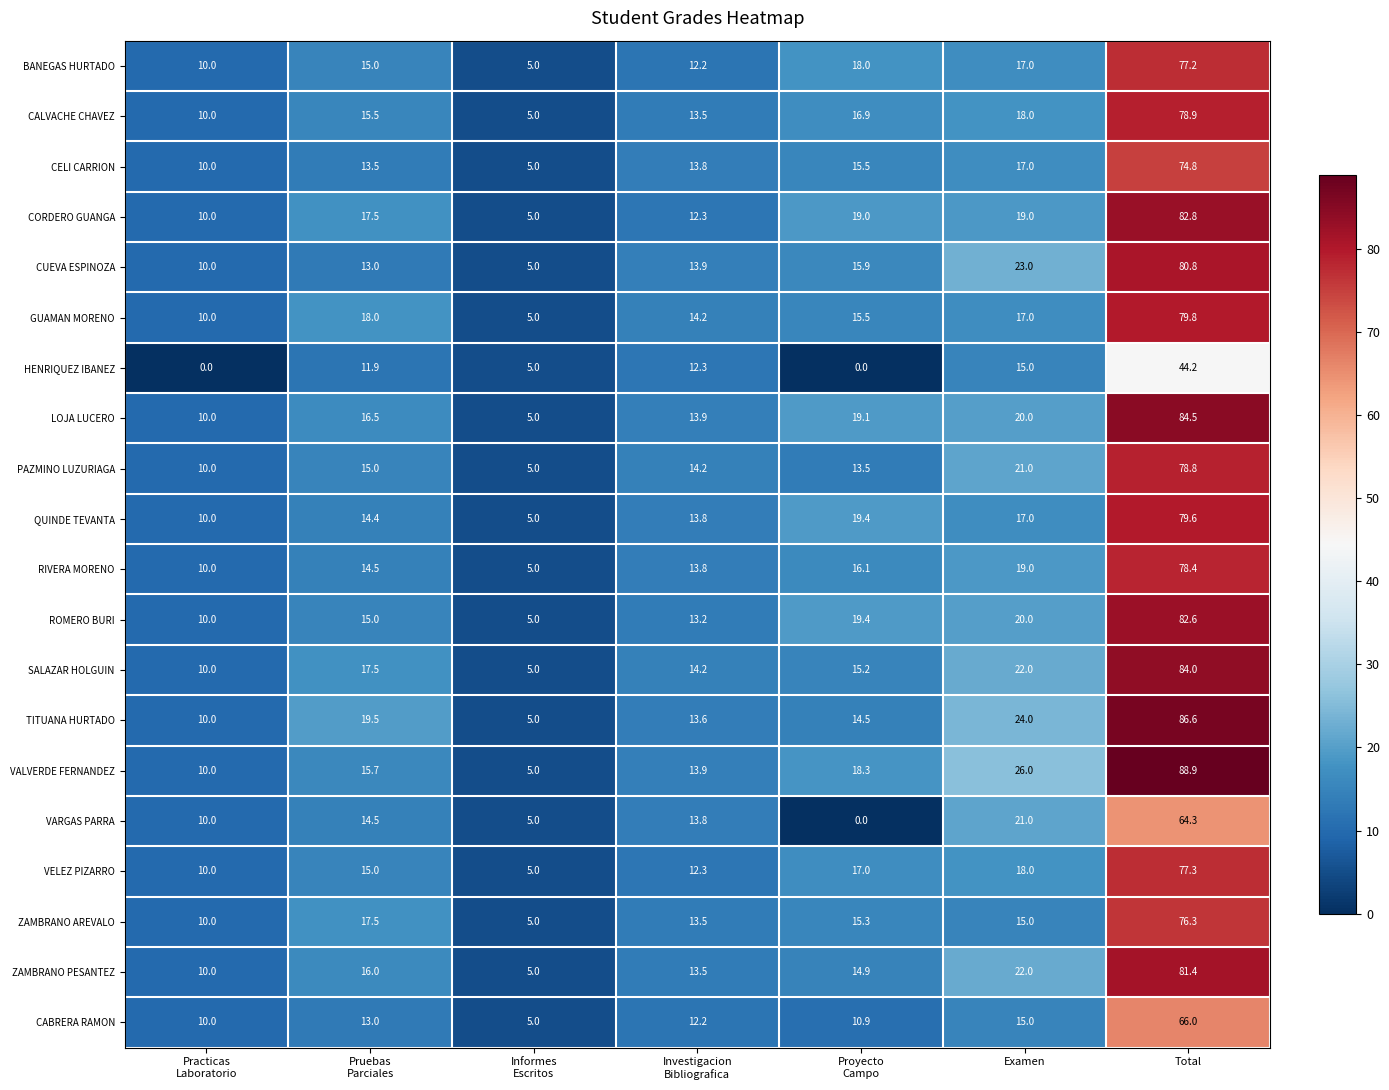

At how many categories does at least one series exceed 88?

1